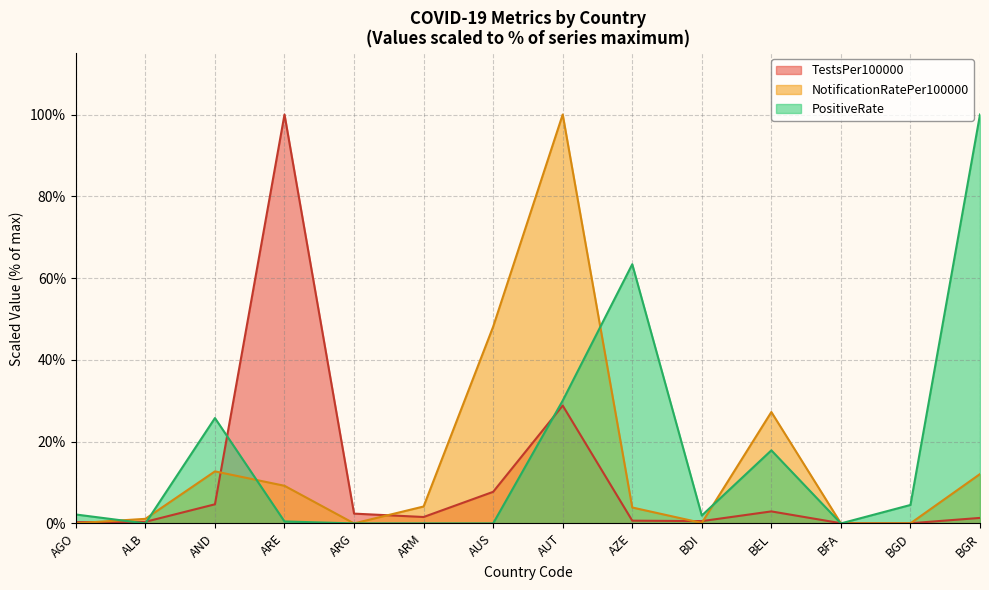

Where is the first local maximum for PositiveRate?

AND